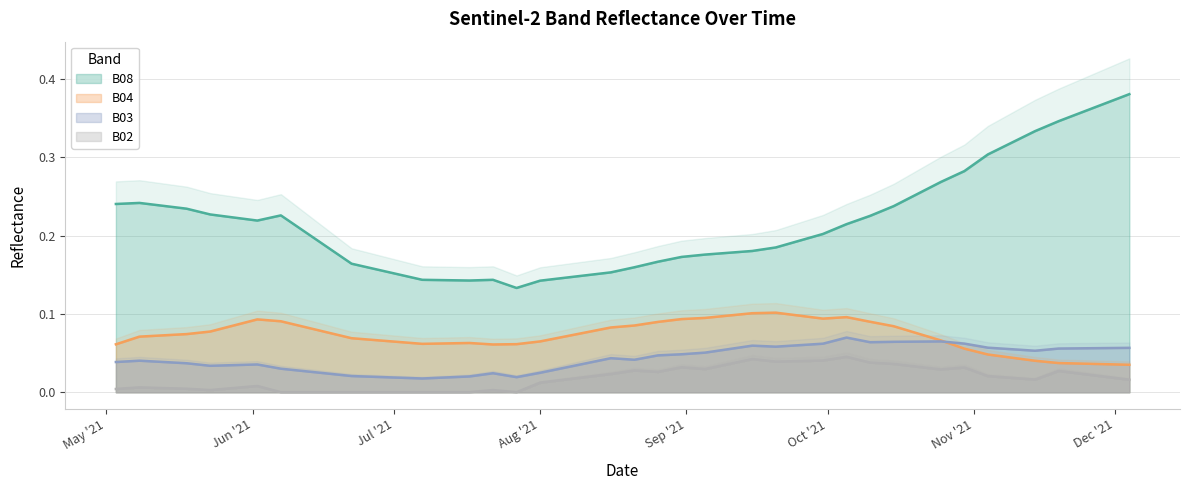

At which category does B08 reach its first local valley?

2021-06-02